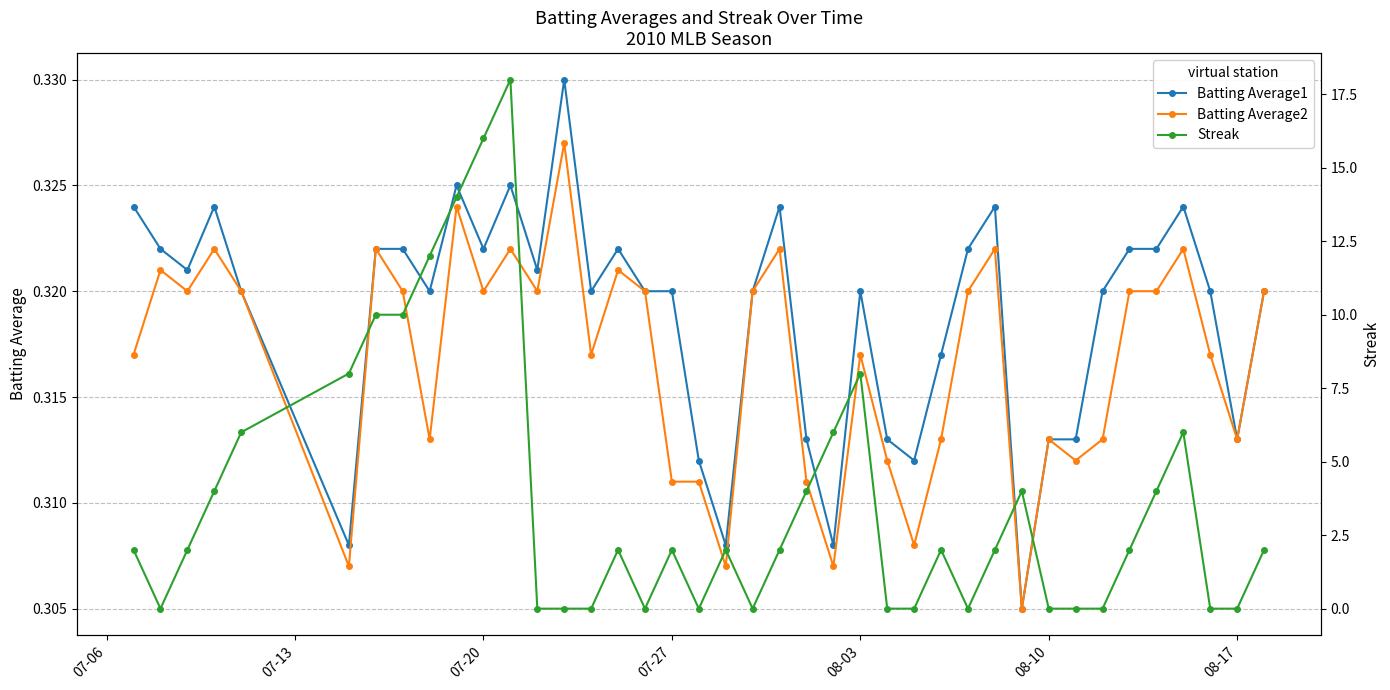

How many Batting Average2 values are between 0 and 1?

40